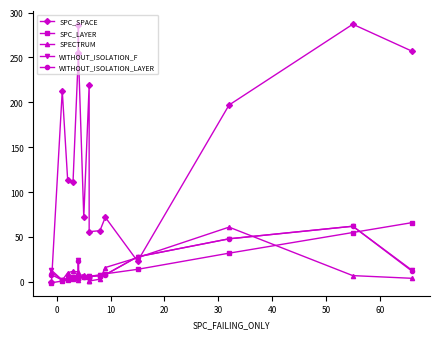

The SPC_SPACE series shows 451 at 14. True or false?

False